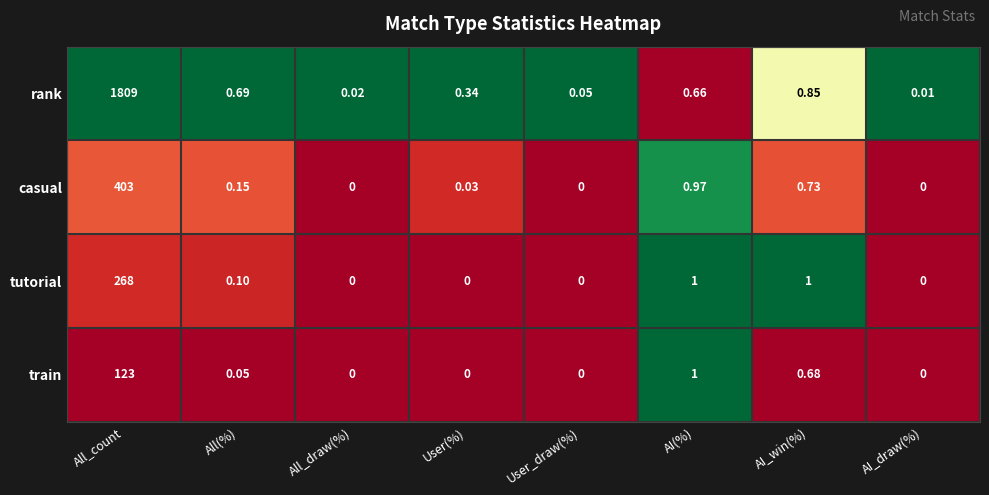

Which series changed the most between All_draw(%) and User_draw(%)?

rank